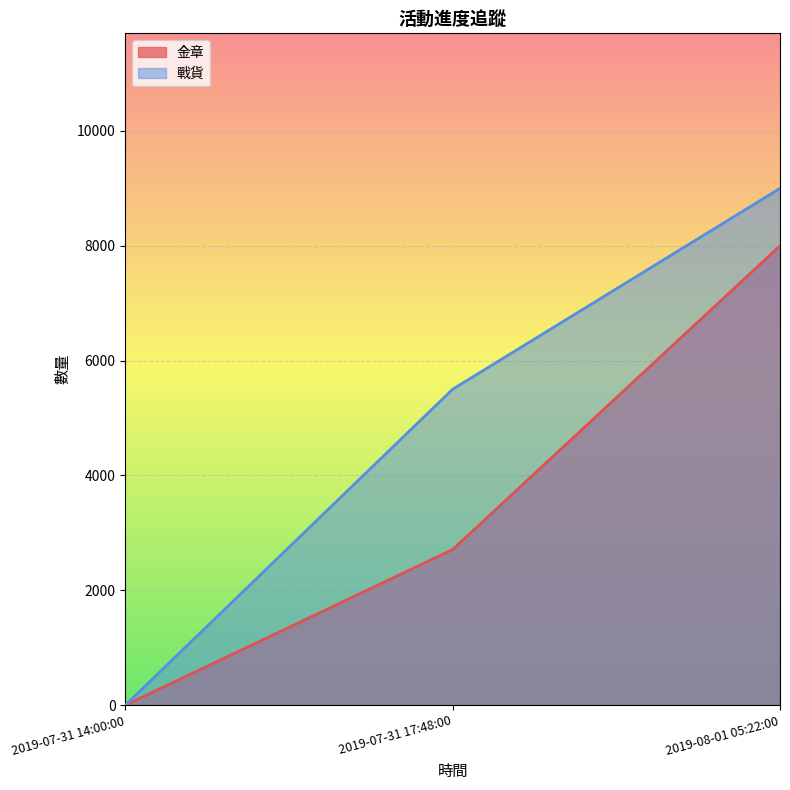

What is the total value across all series at 2019-08-01 05:22:00?

17000